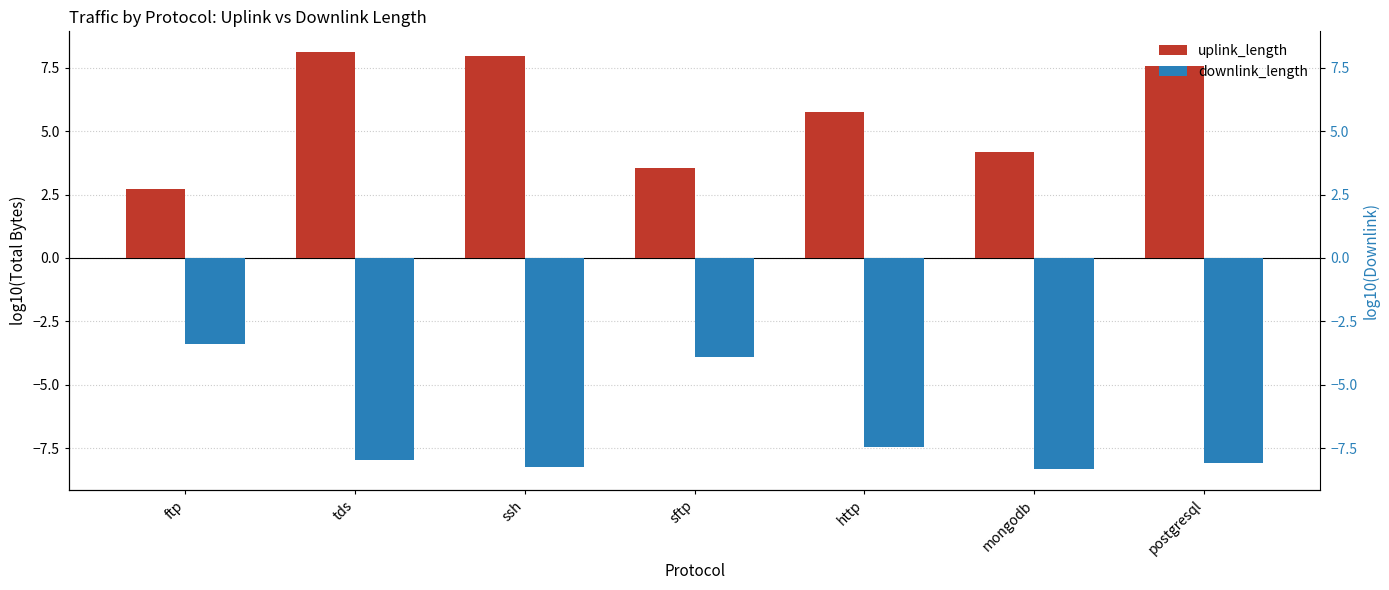

Which series has the widest spread of values?

uplink_length